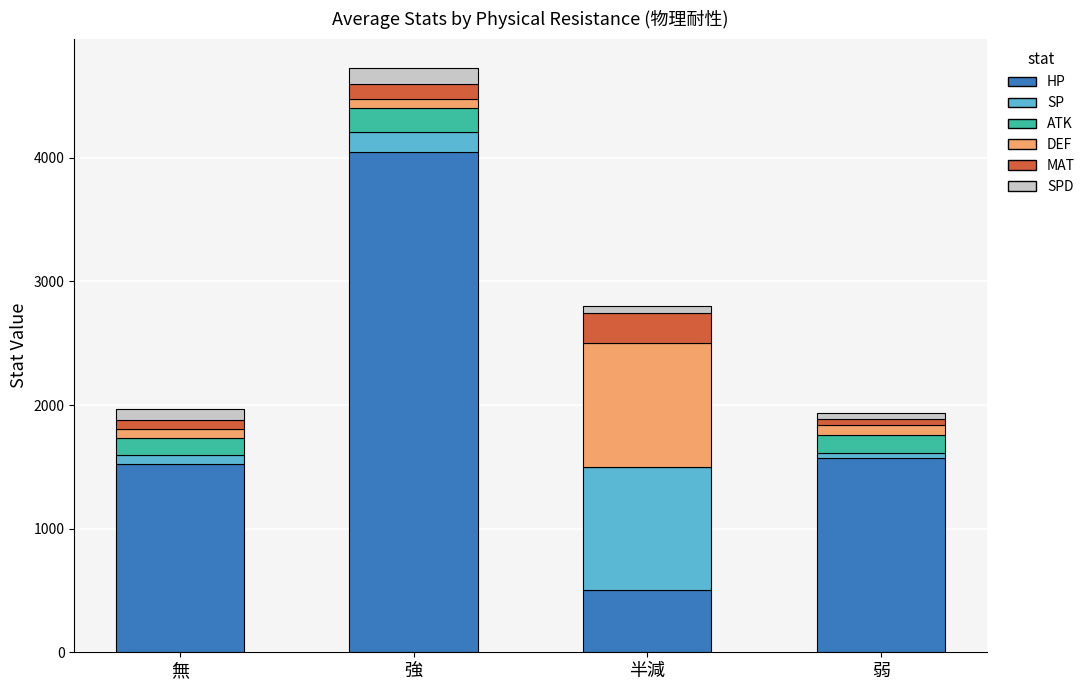

At which category is the sum across all series the highest?

強